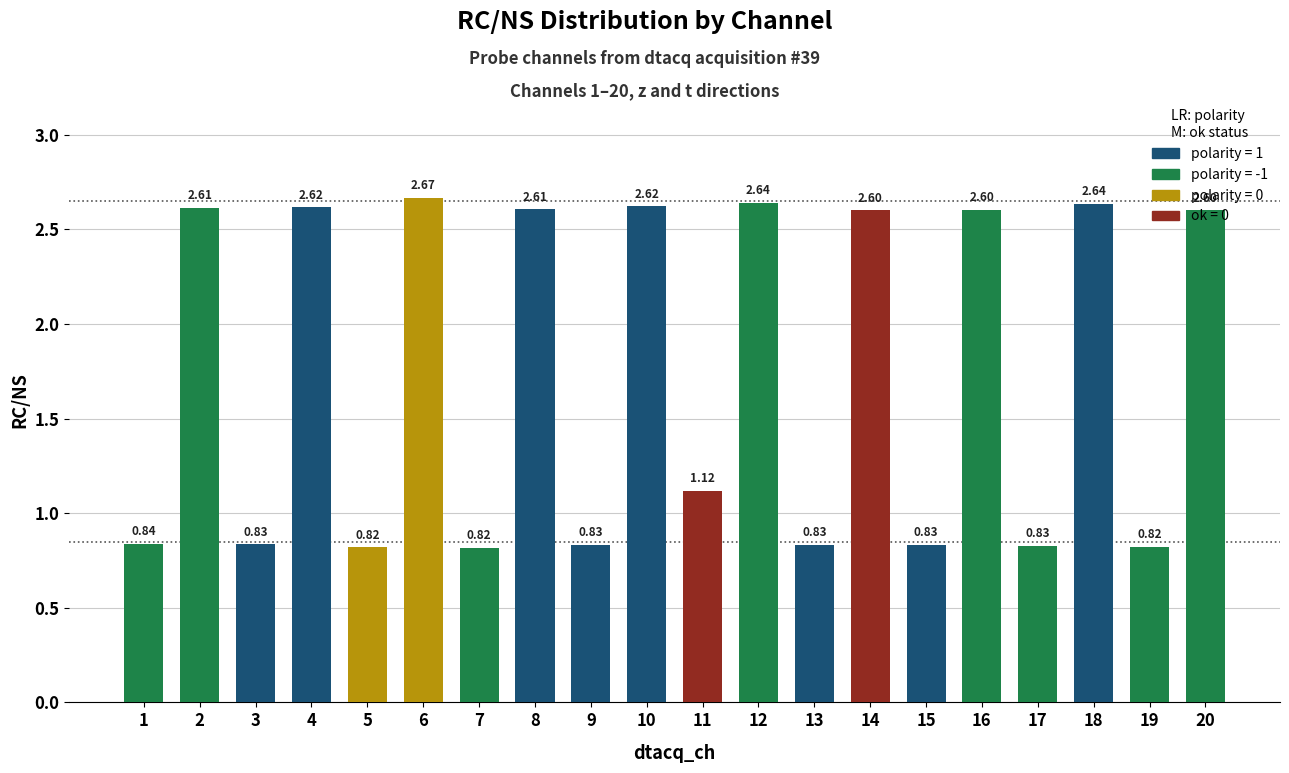

The chart shows a value of 2.6 at 12. True or false?

True